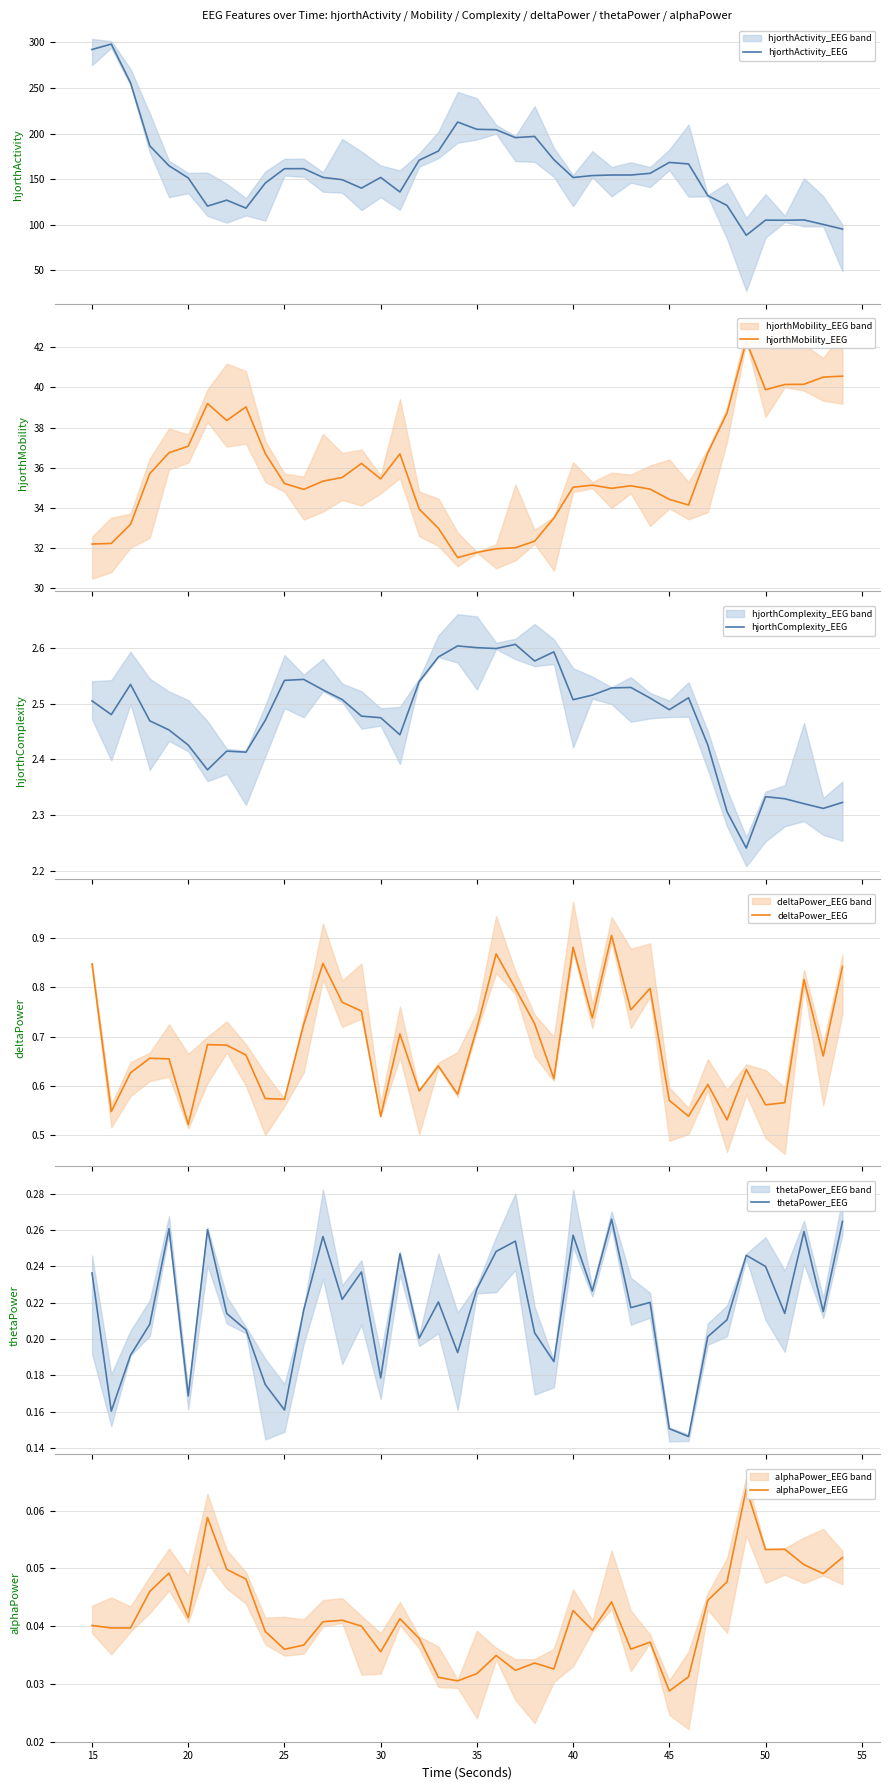

True or false: alphaPower_EEG has more than 0 interior local peaks.

True